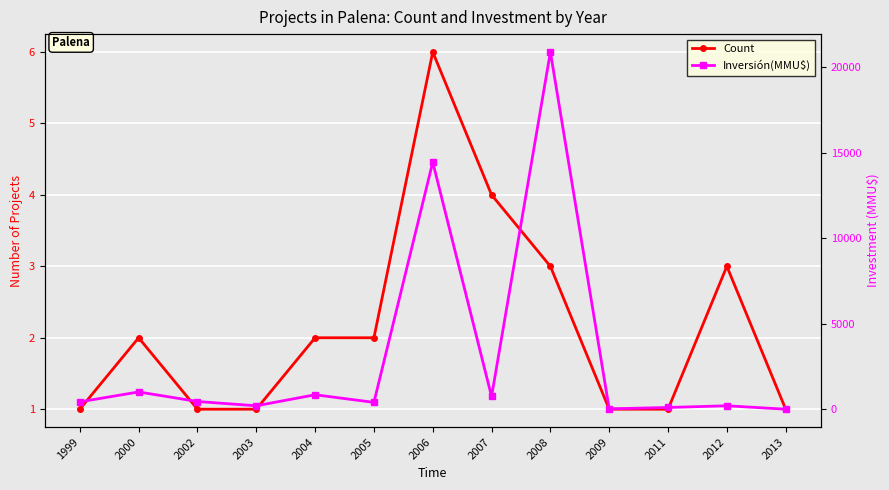

Reading left to right, what are all the values shown in this chart?

Count: 1999=1	2000=2	2002=1	2003=1	2004=2	2005=2	2006=6	2007=4	2008=3	2009=1	2011=1	2012=3	2013=1
Inversión(MMU$): 1999=430	2000=1010	2002=450	2003=200	2004=845	2005=400	2006=14460	2007=744	2008=20905	2009=22	2011=100	2012=200	2013=0